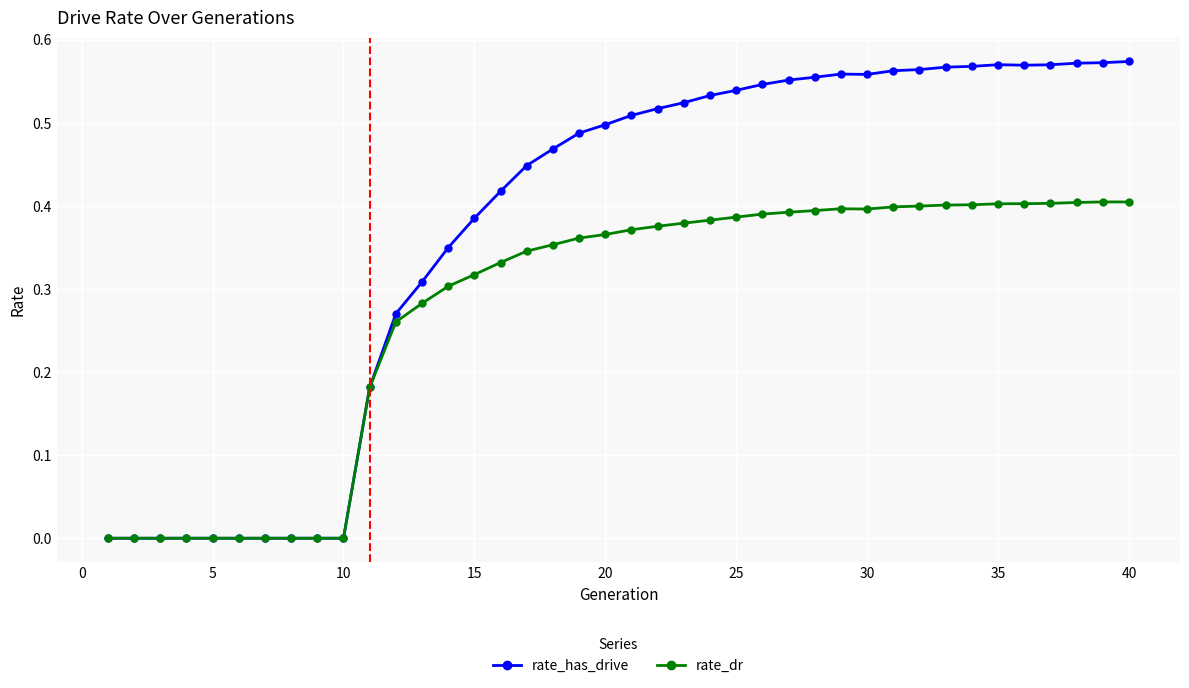

Rank the series by their average value, from highest to lowest.

rate_has_drive, rate_dr